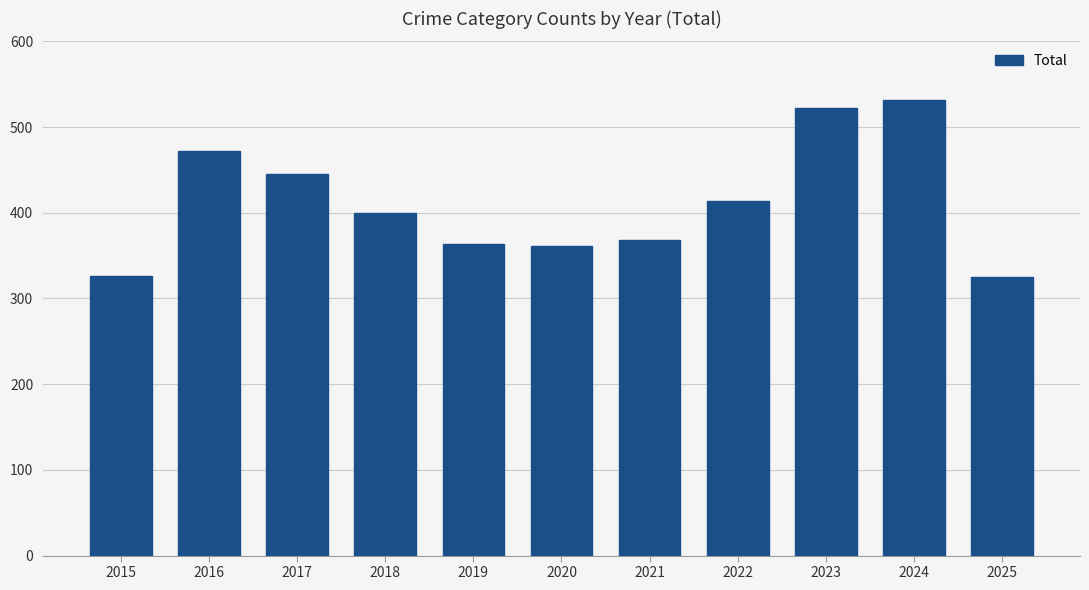

Read the value at 2021.

368